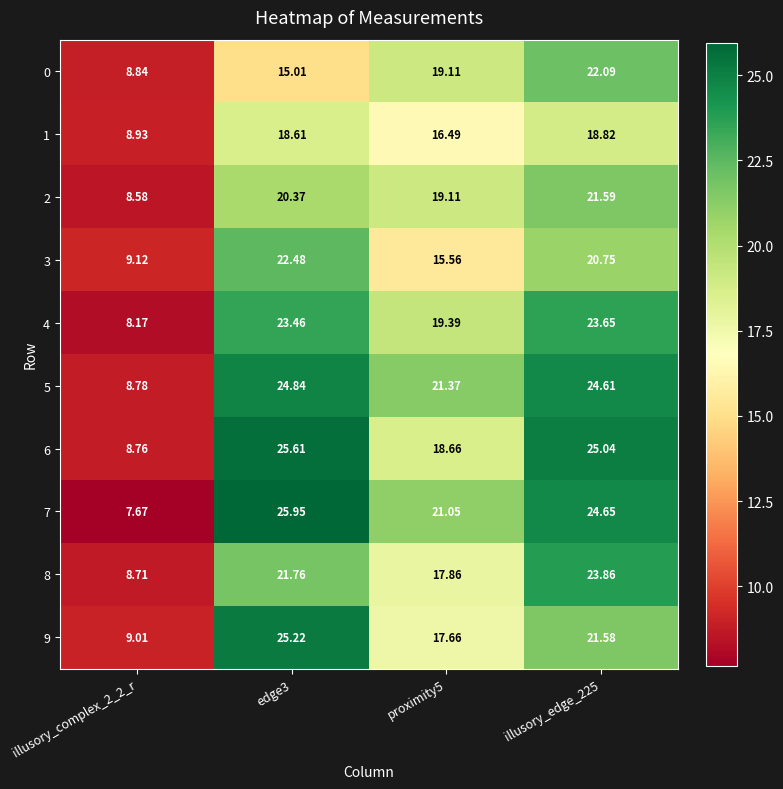

Is the value of 4 at proximity5 greater than the value of 7 at illusory_edge_225?

No